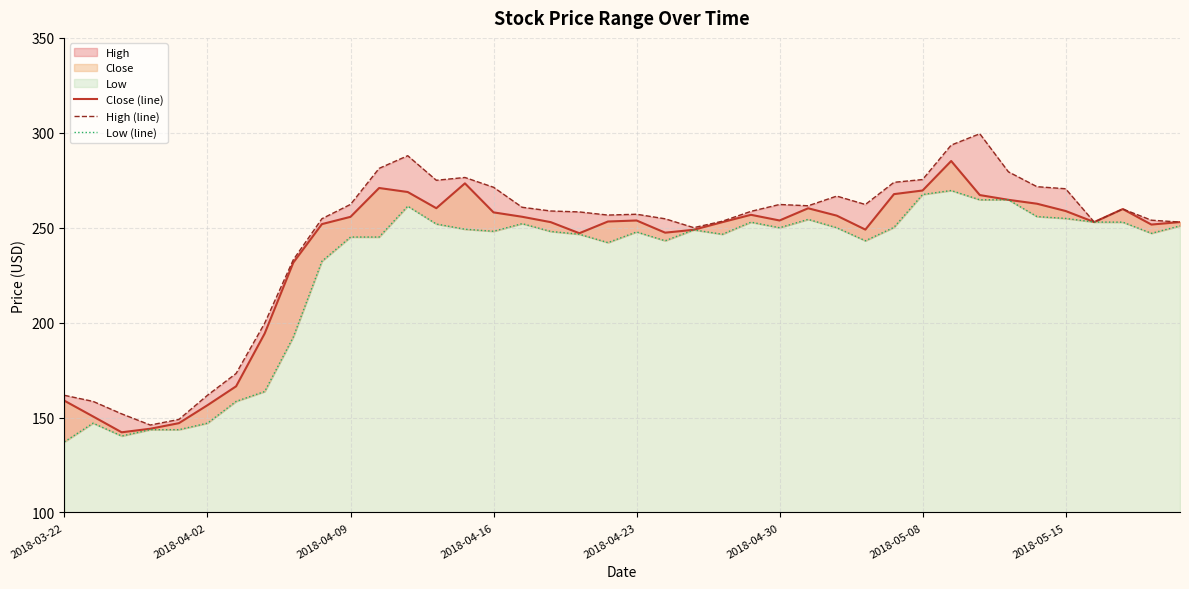

True or false: Close (line) has more than 2 points higher than both neighbors.

True